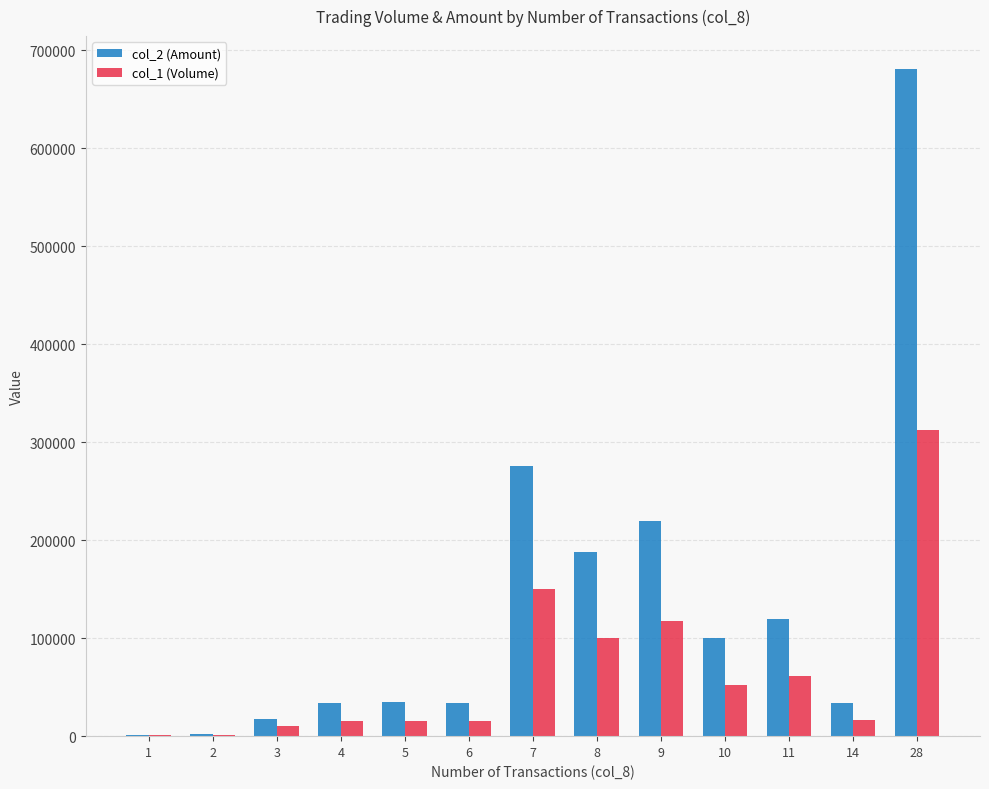

At which category is the sum across all series the highest?

28